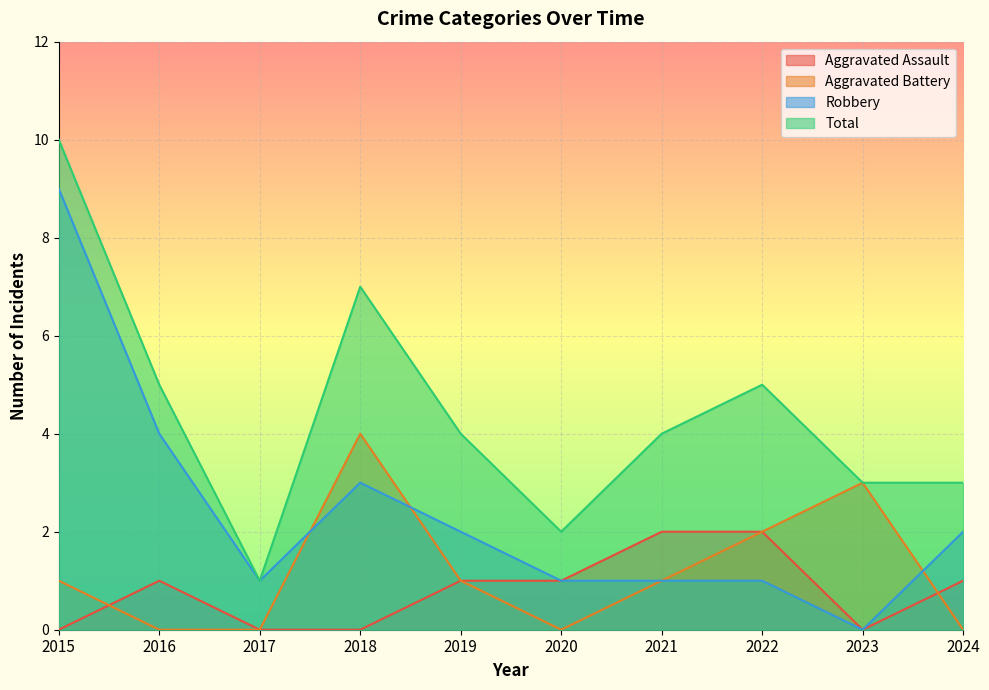

True or false: Robbery and Aggravated Assault cross at least once.

False